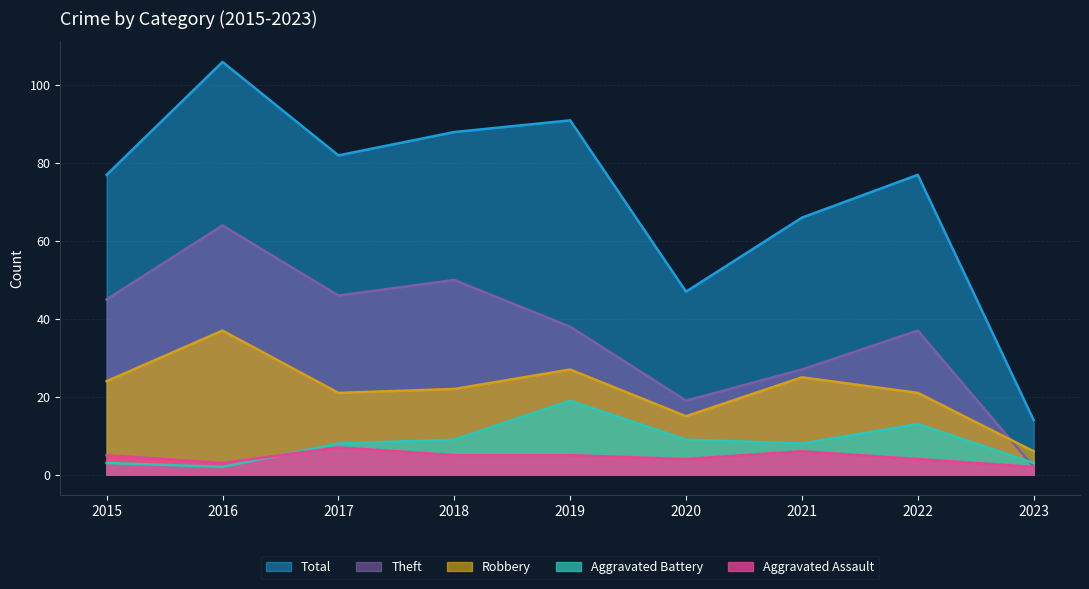

Reading left to right, transcribe all the data shown in this chart.

Theft: 45	64	46	50	38	19	27	37	2
Robbery: 24	37	21	22	27	15	25	21	6
Aggravated Battery: 3	2	8	9	19	9	8	13	3
Aggravated Assault: 5	3	7	5	5	4	6	4	2
Total: 77	106	82	88	91	47	66	77	14